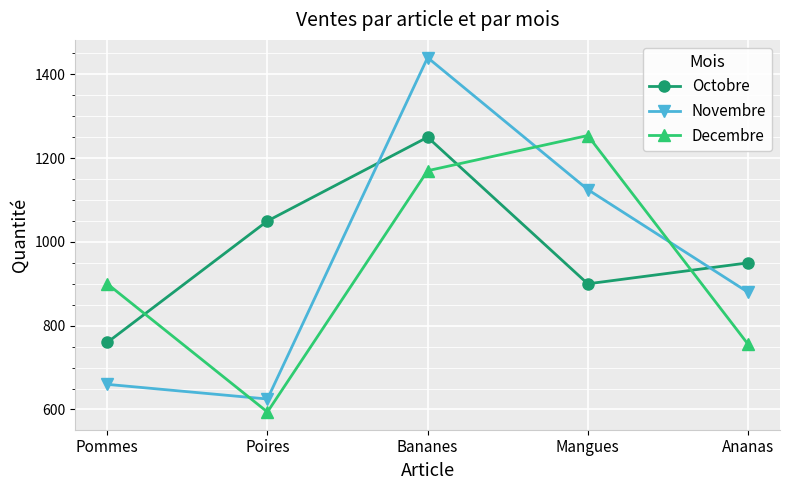

What is the sum of the Decembre values at Ananas and Bananes?

1926